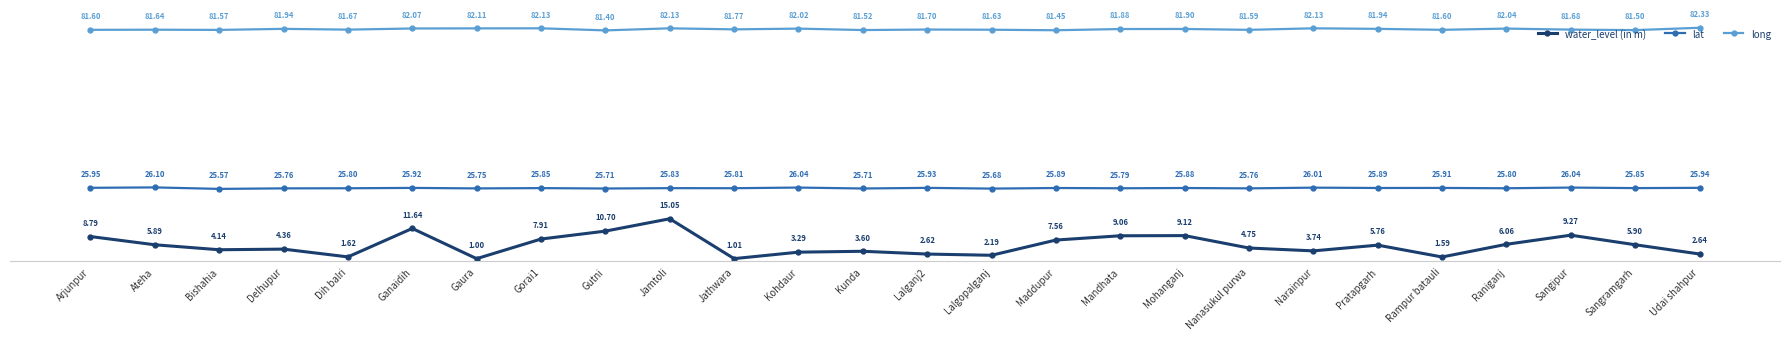

At which category does water_level (in m) reach its first local valley?

Bishahia